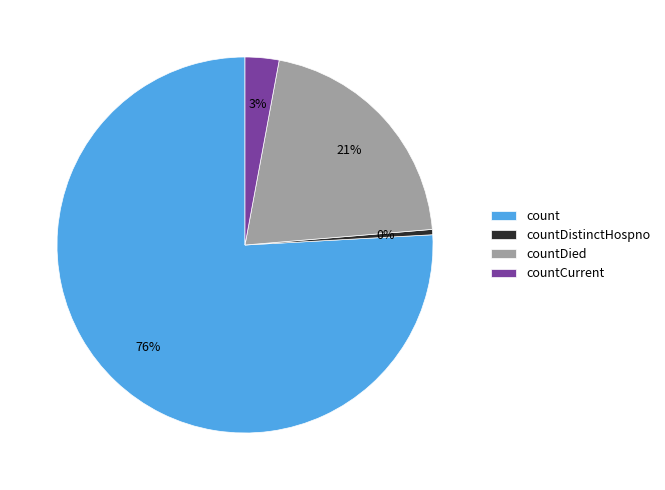

Is count the majority of the pie?

Yes